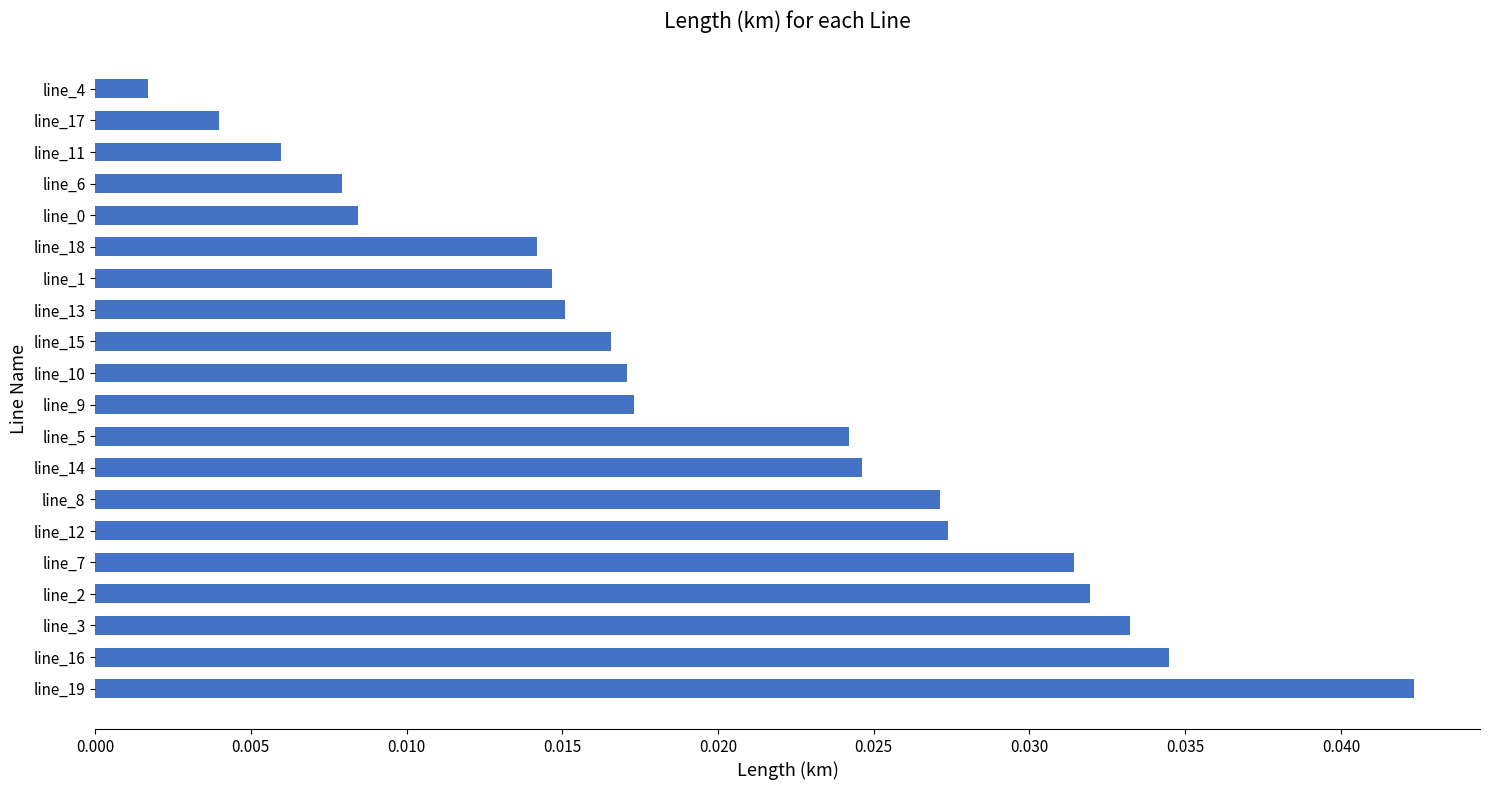

At which category does the chart reach its minimum across all series?

line_4